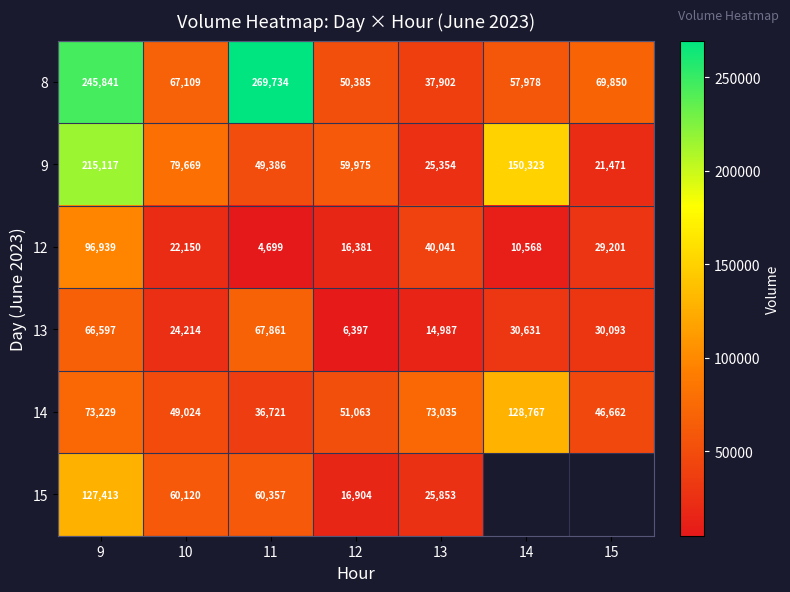

At which label is 12 closest to 50819?

13